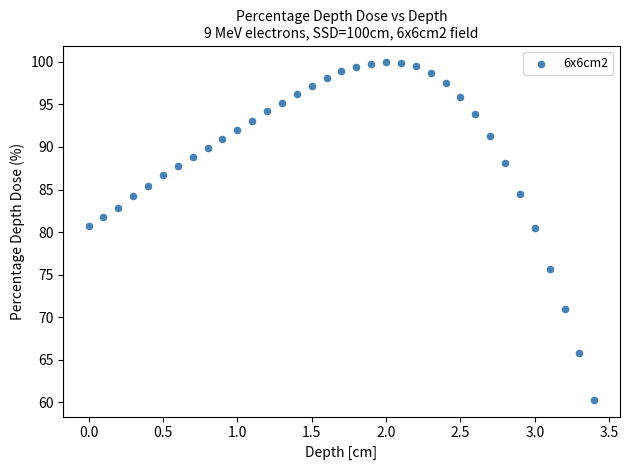

What is the range of X values (max minus min)?

3.4